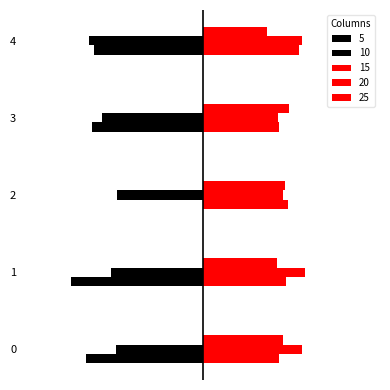

Does the chart contain stacked bars?

No